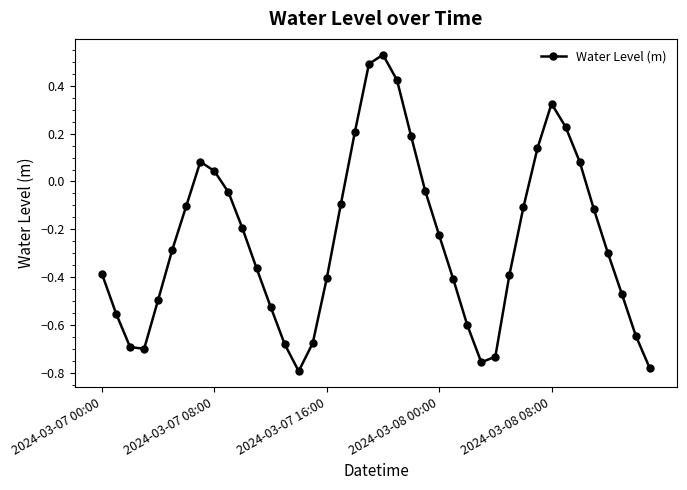

How many points are lower than both their immediate neighbors (excluding endpoints)?

3